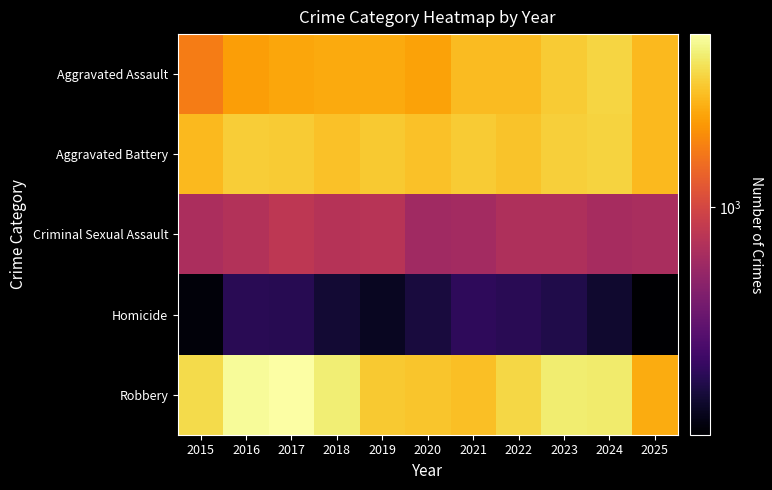

Which label corresponds to the smallest value in the chart?

2025